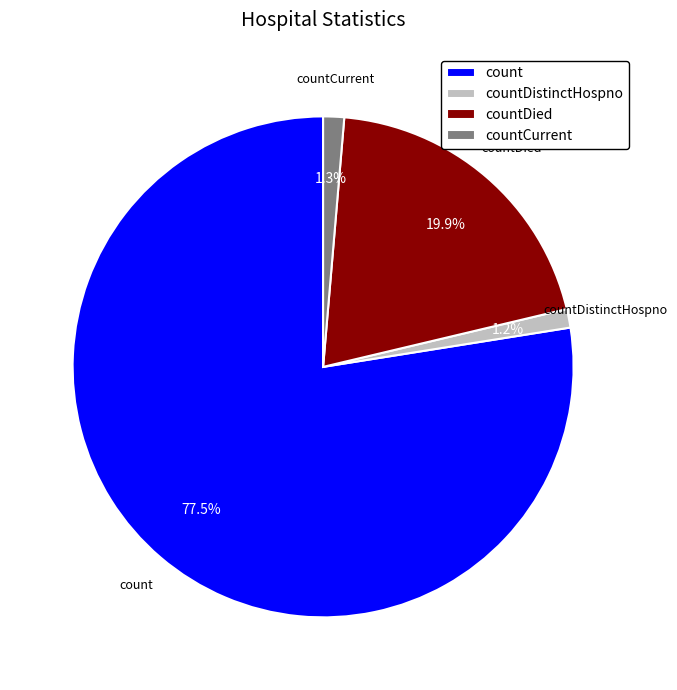

What is the total percentage of countDistinctHospno and countDied?

21.1%